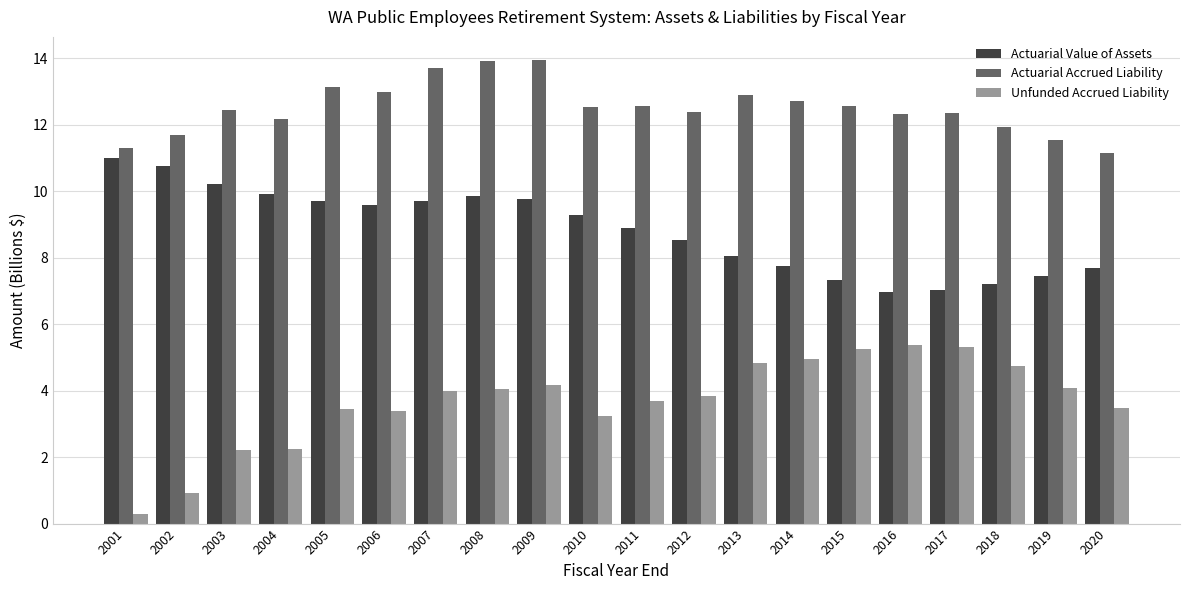

Rank the series by their average value, from lowest to highest.

Unfunded Accrued Liability, Actuarial Value of Assets, Actuarial Accrued Liability